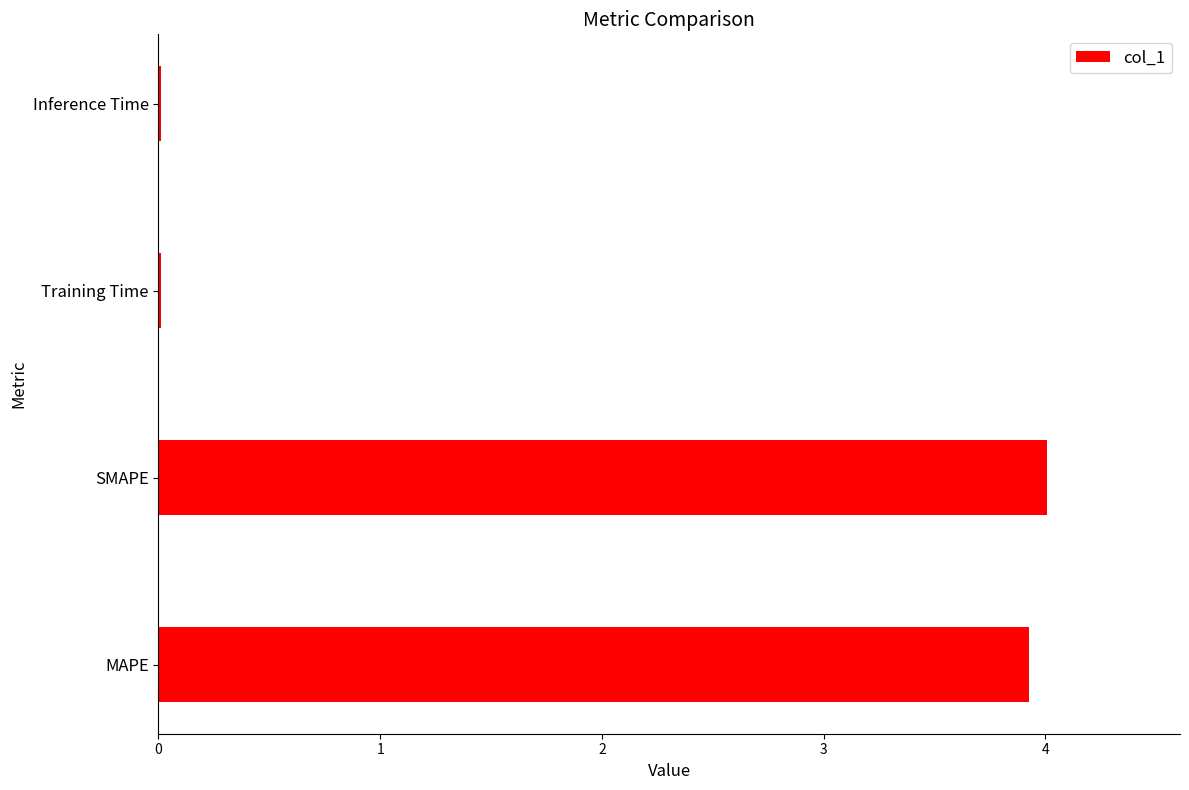

The value at SMAPE is 4.0. True or false?

True